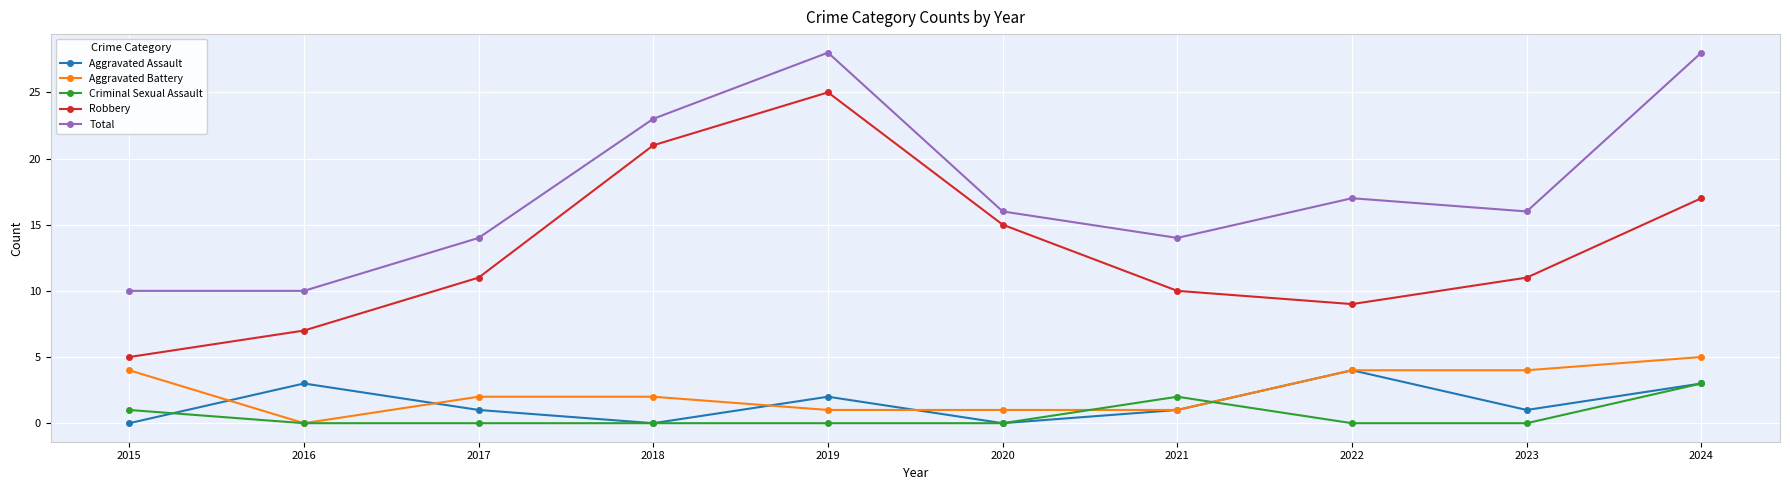

What is the difference between the maximum and minimum values in the Aggravated Battery series?

5